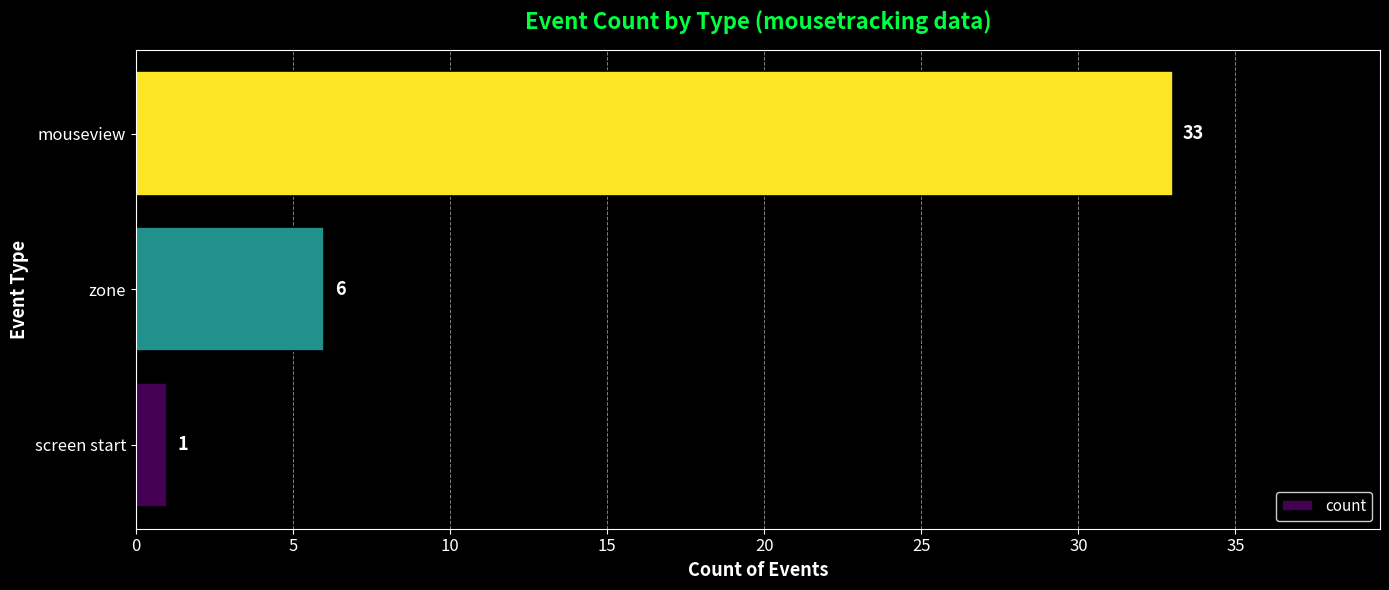

Reading bottom to top, extract all data points from this chart.

screen start=1	zone=6	mouseview=33